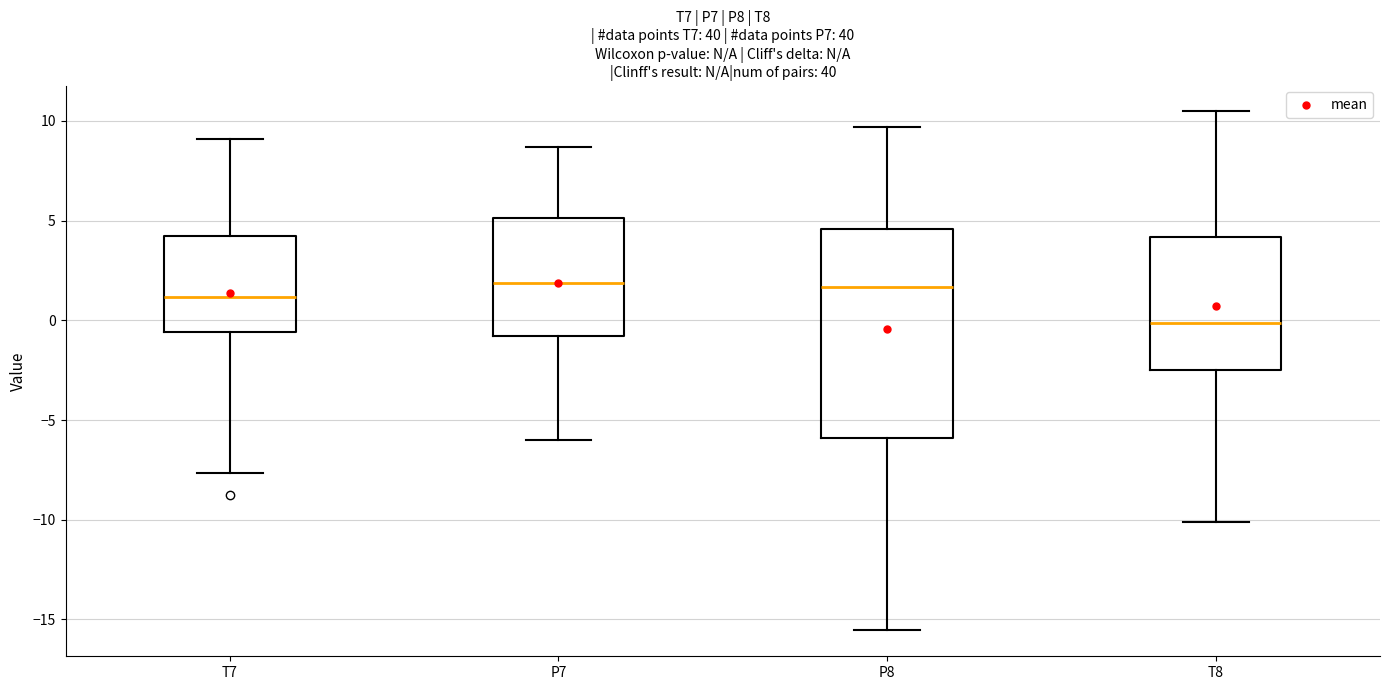

Reading left to right, transcribe this box plot: for each box, give where its median line is, the range the box spans, and where its two whiskers end, as read against the y-axis. The values are not printed on the chart, so give them approximately, as read against the axis.

T7: median 1.0, box -0.5 to 4.0, whiskers -7.5 to 9.0
P7: median 2.0, box -1.0 to 5.0, whiskers -6.0 to 8.5
P8: median 1.5, box -6.0 to 4.5, whiskers -15.5 to 9.5
T8: median 0.0, box -2.5 to 4.0, whiskers -10.0 to 10.5